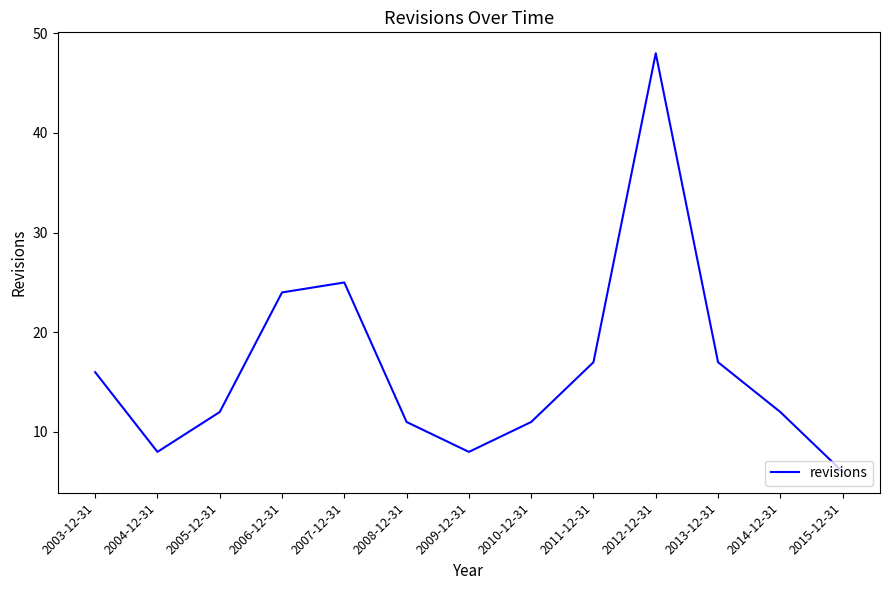

Reading left to right, what are all the values shown in this chart?

2003-12-31=16	2004-12-31=8	2005-12-31=12	2006-12-31=24	2007-12-31=25	2008-12-31=11	2009-12-31=8	2010-12-31=11	2011-12-31=17	2012-12-31=48	2013-12-31=17	2014-12-31=12	2015-12-31=6